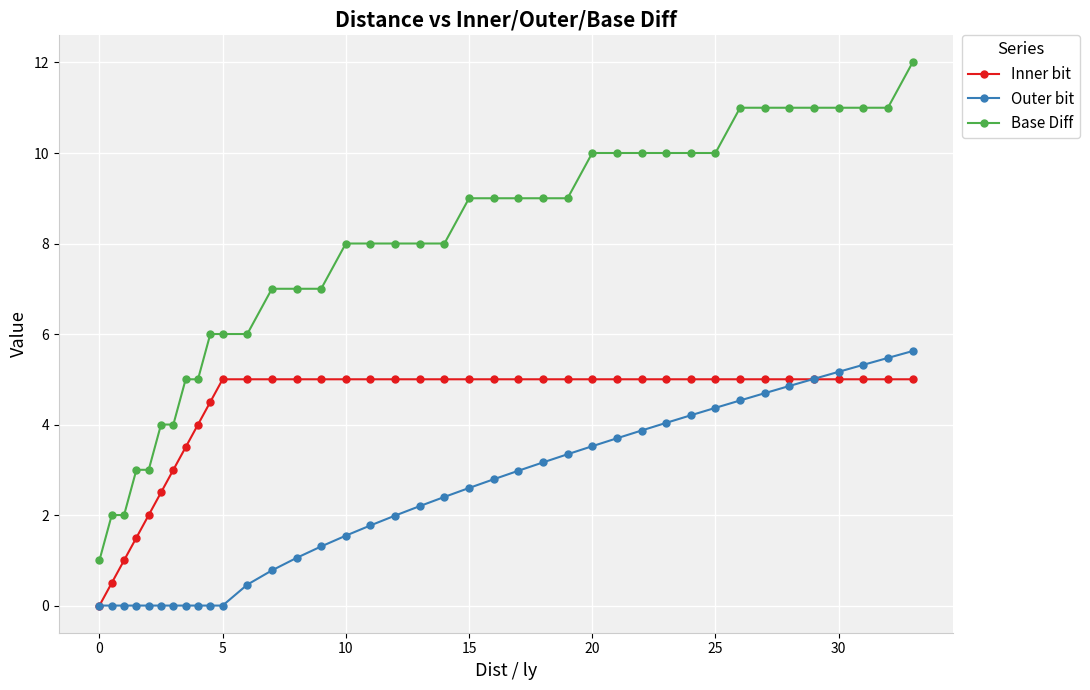

Which series has the largest total across all categories?

Base Diff